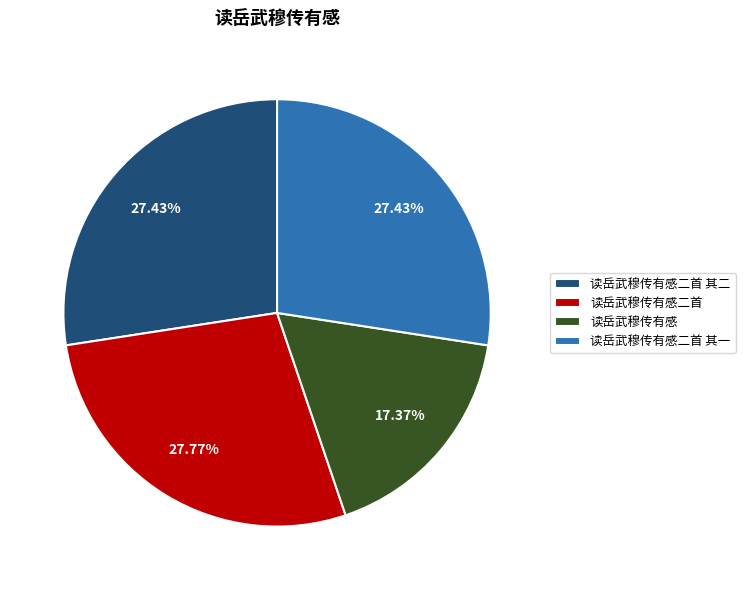

What portion of the pie excludes 读岳武穆传有感?

82.6%